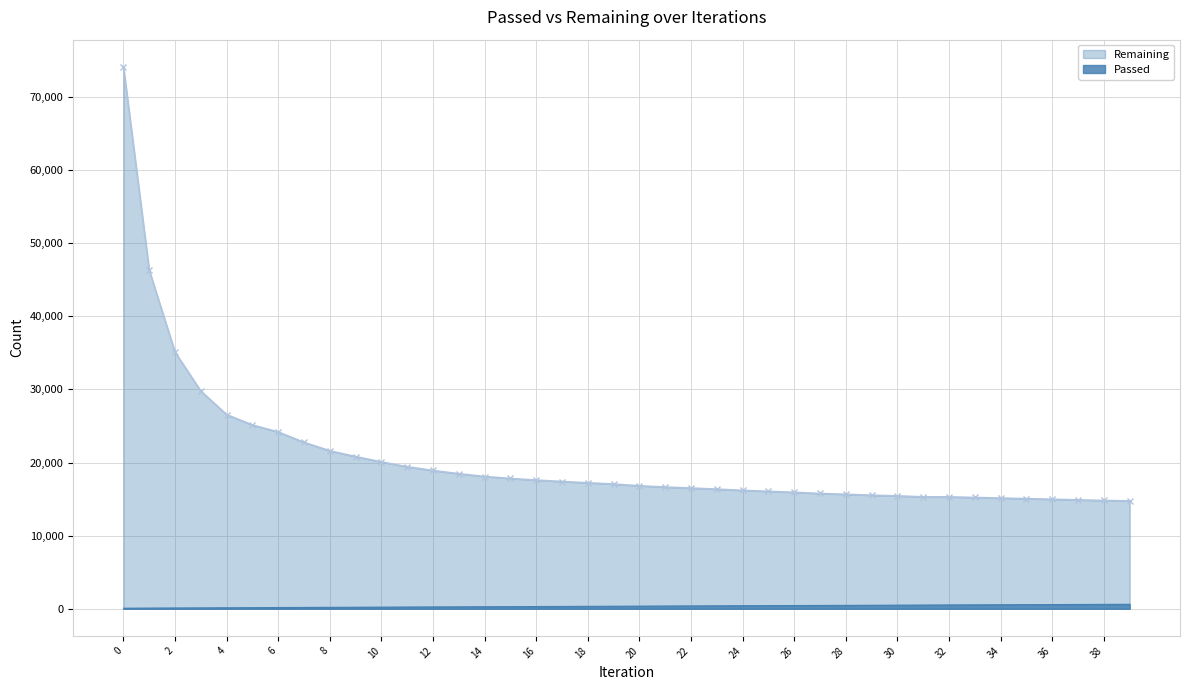

True or false: Passed has more than 2 interior local peaks.

False